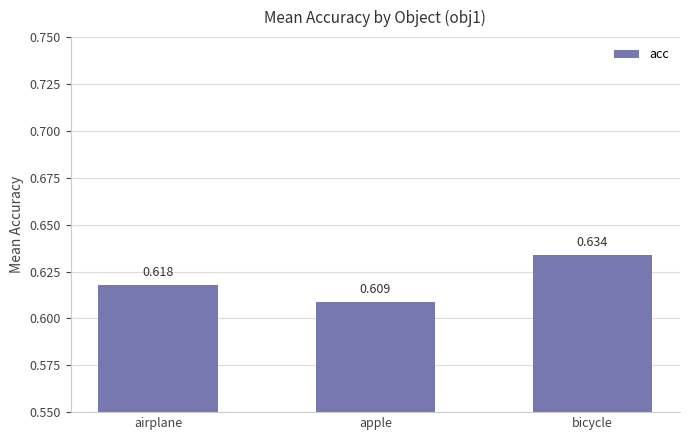

Between apple and bicycle, which is larger?

bicycle